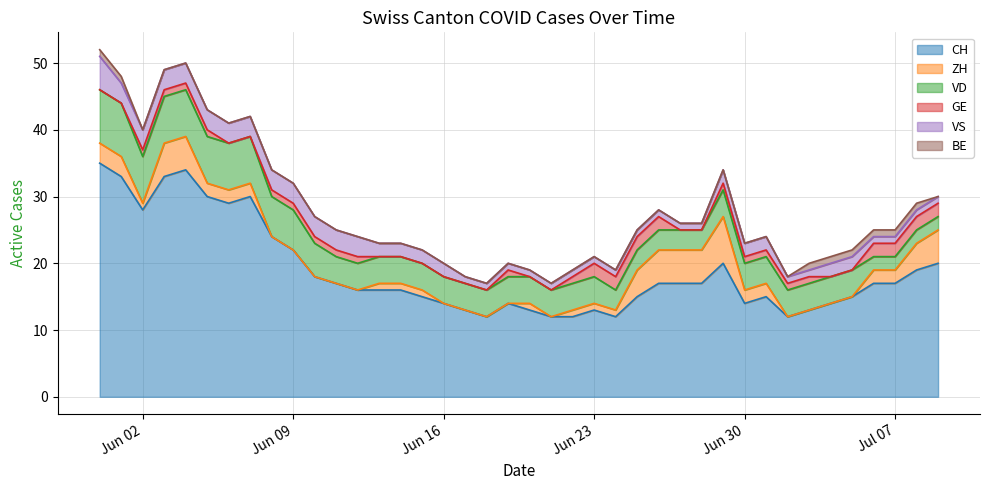

Rank the series by their maximum value, from highest to lowest.

CH, VD, ZH, VS, GE, BE